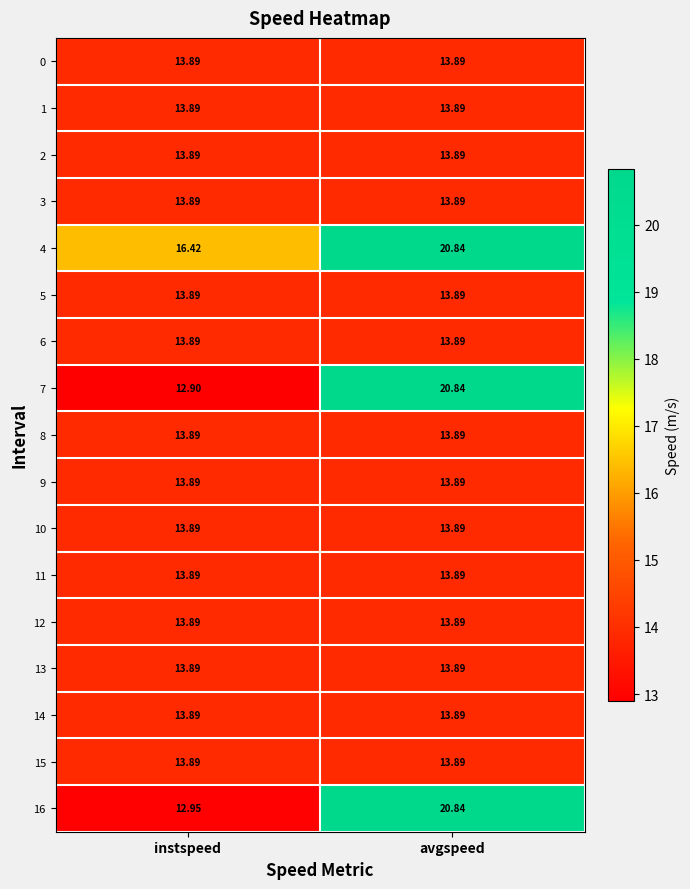

At which category is the sum across all series the highest?

avgspeed